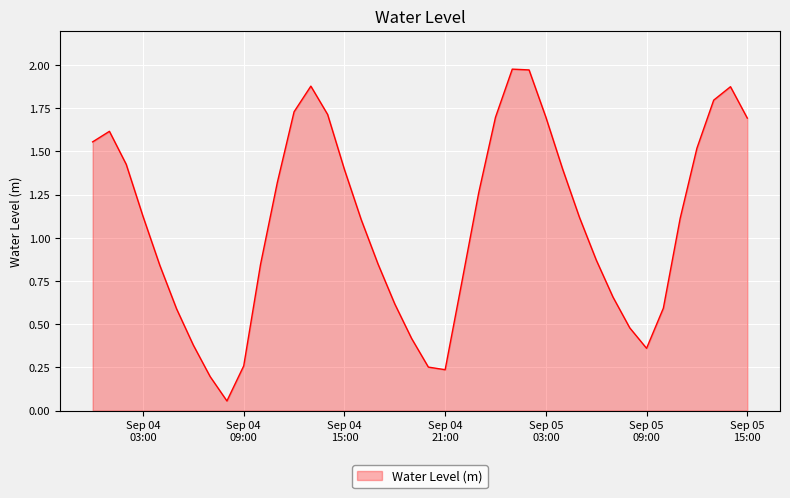

True or false: there are more than 2 points higher than both neighbors.

True